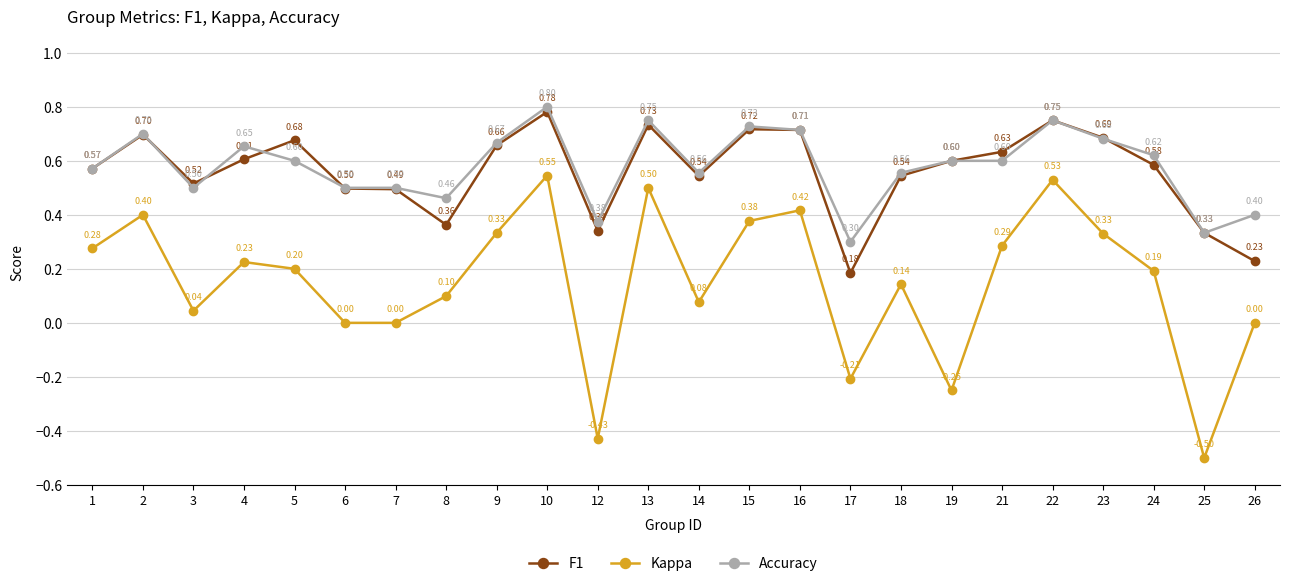

What is the difference between the highest and lowest values at 8?

0.4